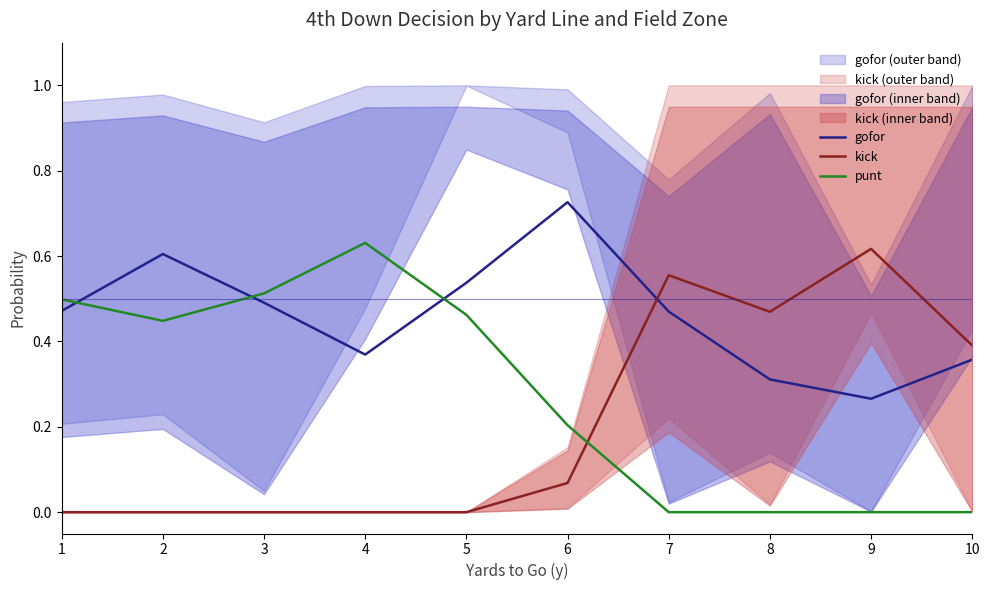

Which series has the largest range (max minus min)?

punt